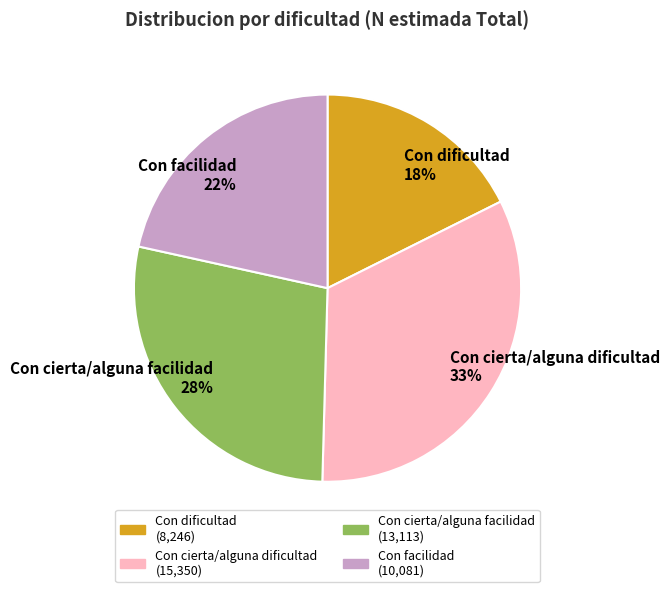

Which category has the smallest portion of the pie?

Con dificultad